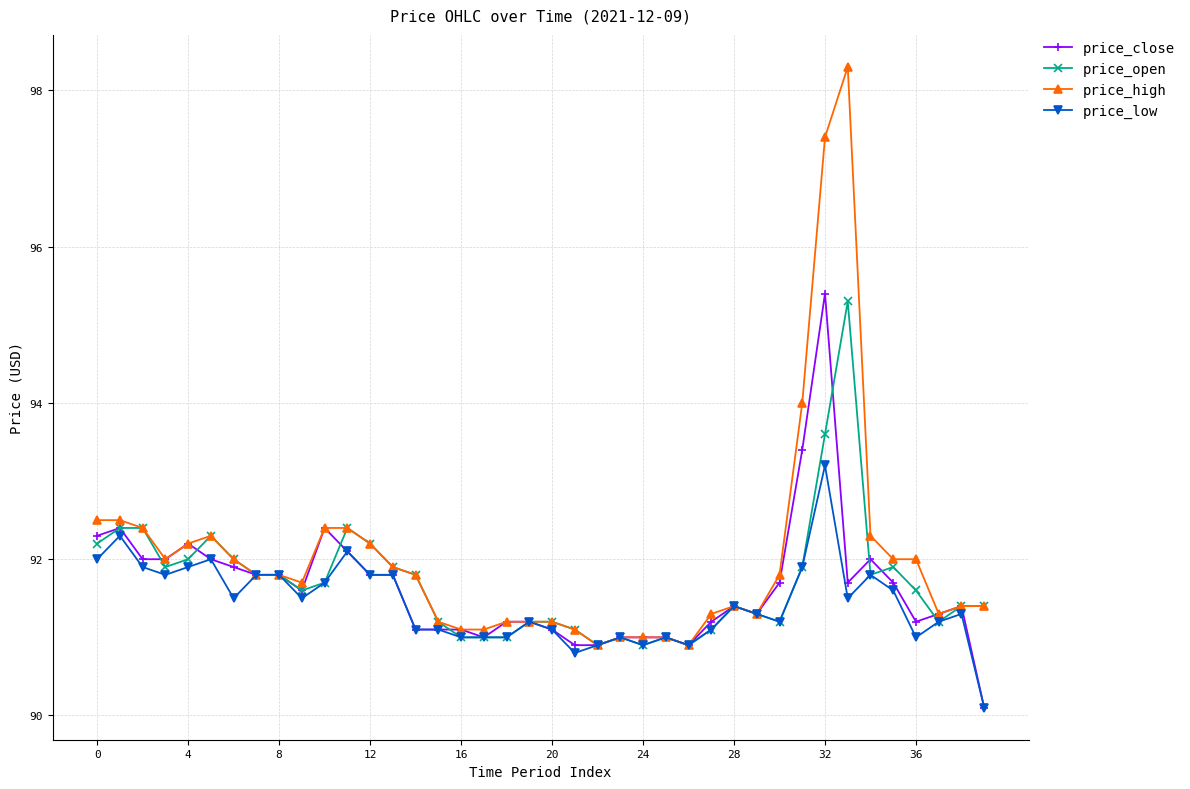

Is this an area chart (filled region under the line)?

No